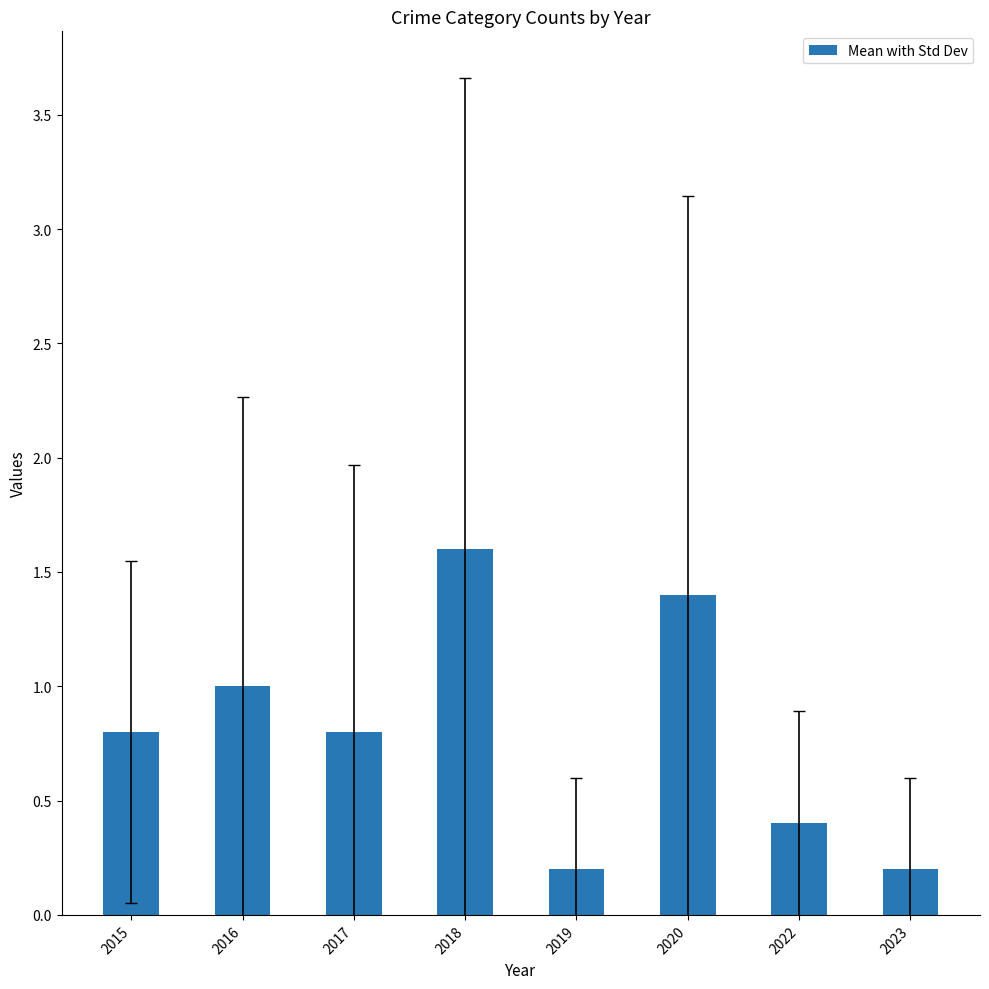

Are the bars horizontal?

No